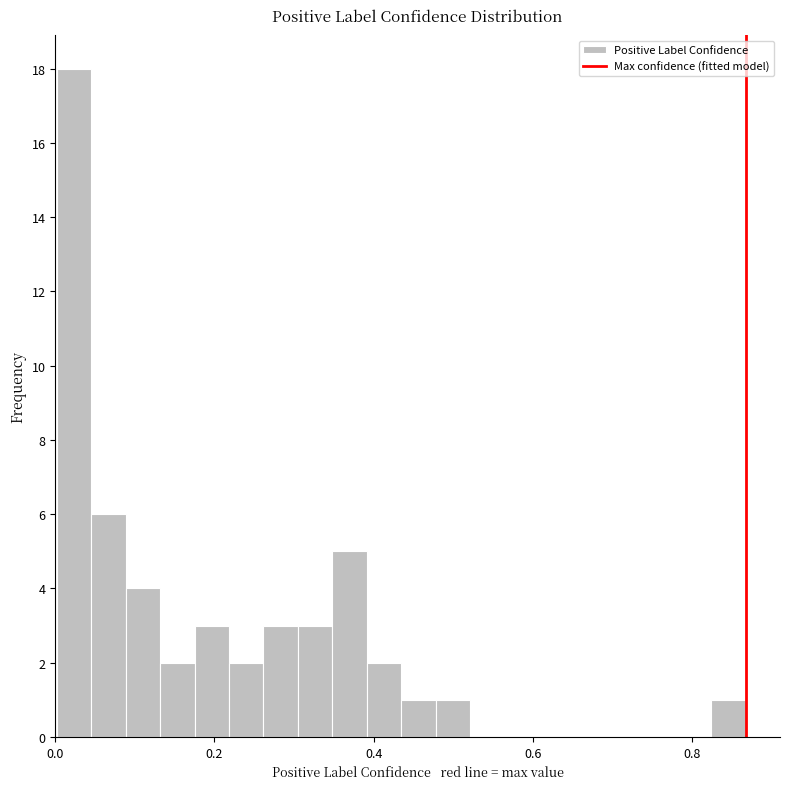

Around what value on the x-axis is the tallest bar? Give the approximate position of its centre, as read against the axis.

0.02